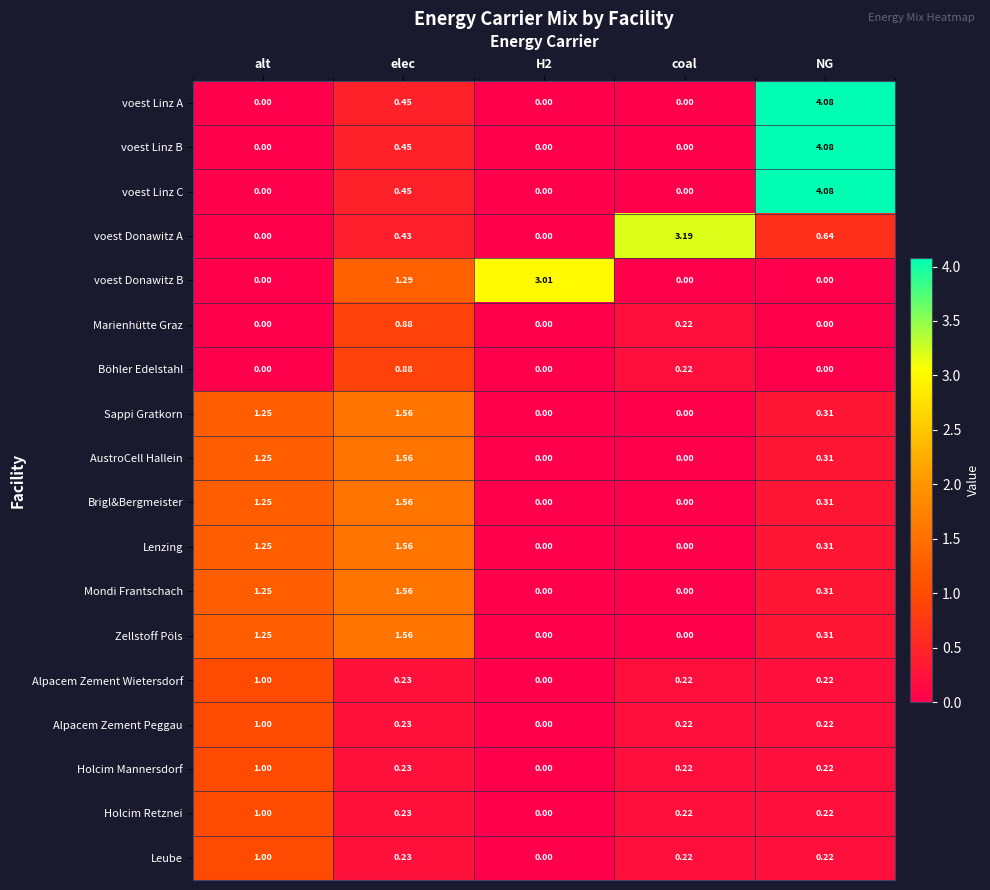

Between elec and coal, which series saw the biggest shift?

voest Donawitz A